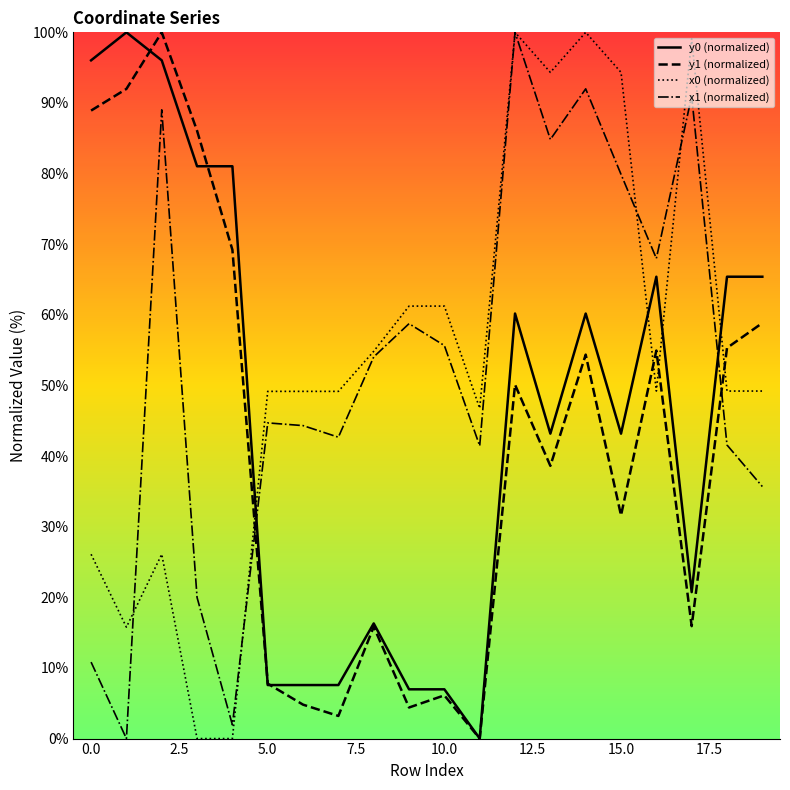

True or false: x1 (normalized) has a value of 58.8 at 15.0.

False